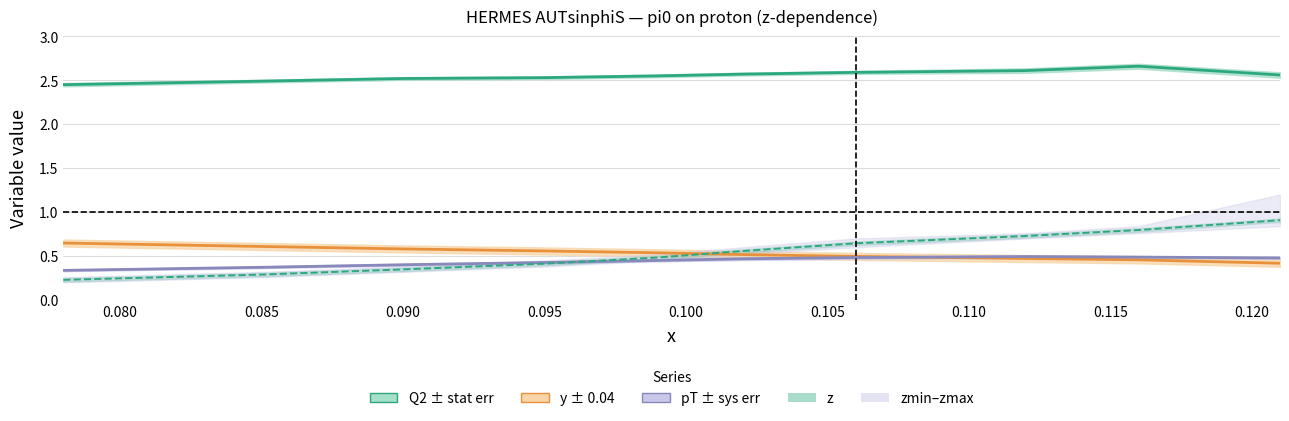

Which series has the widest spread of values?

z